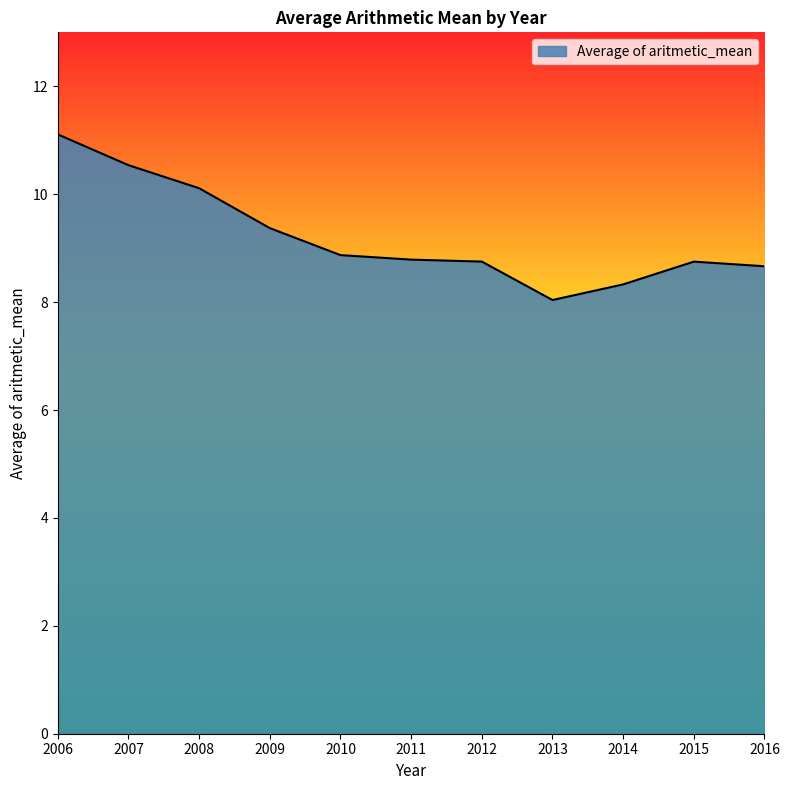

Which category has the highest value across all series?

2006